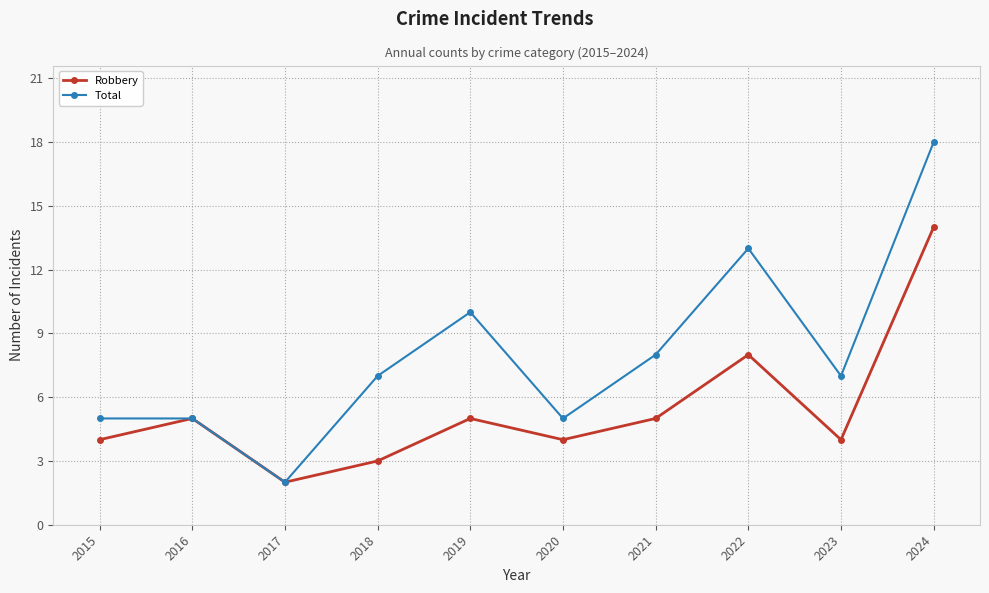

At which category is the sum across all series the highest?

2024